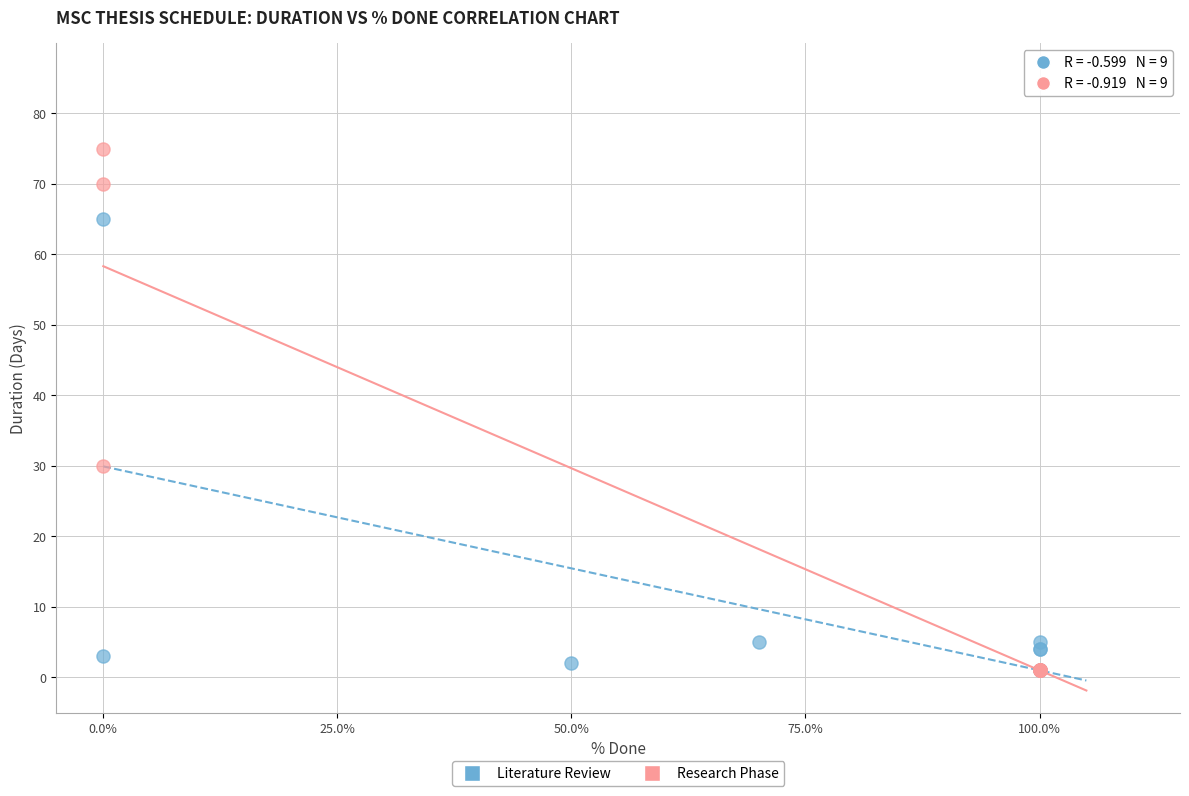

Which series has the widest spread of Y values?

Research Phase